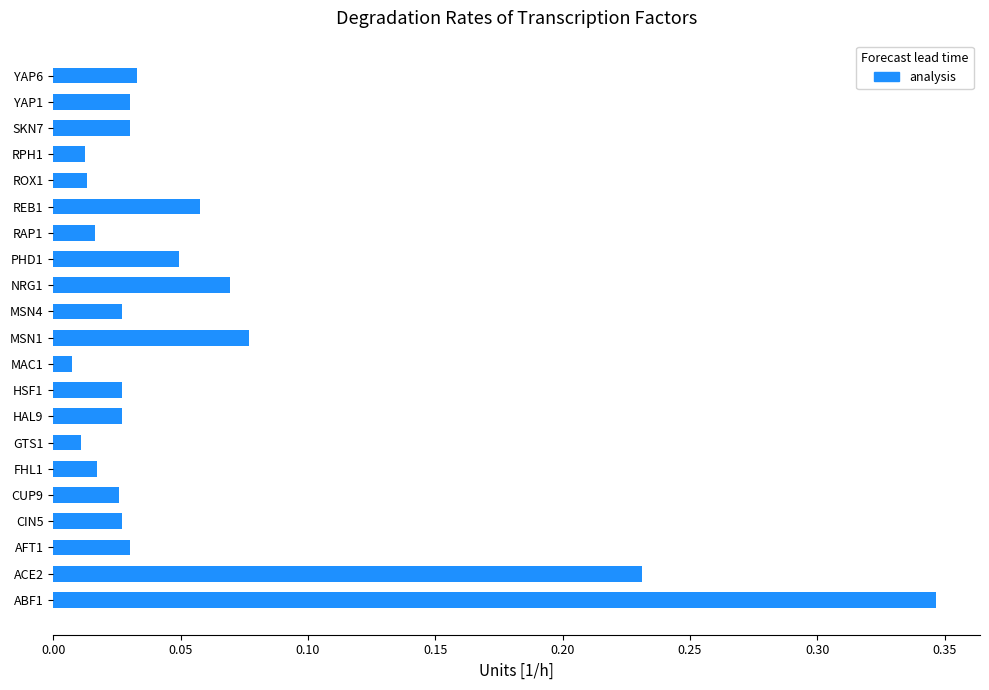

What is the sum of all values?

1.2